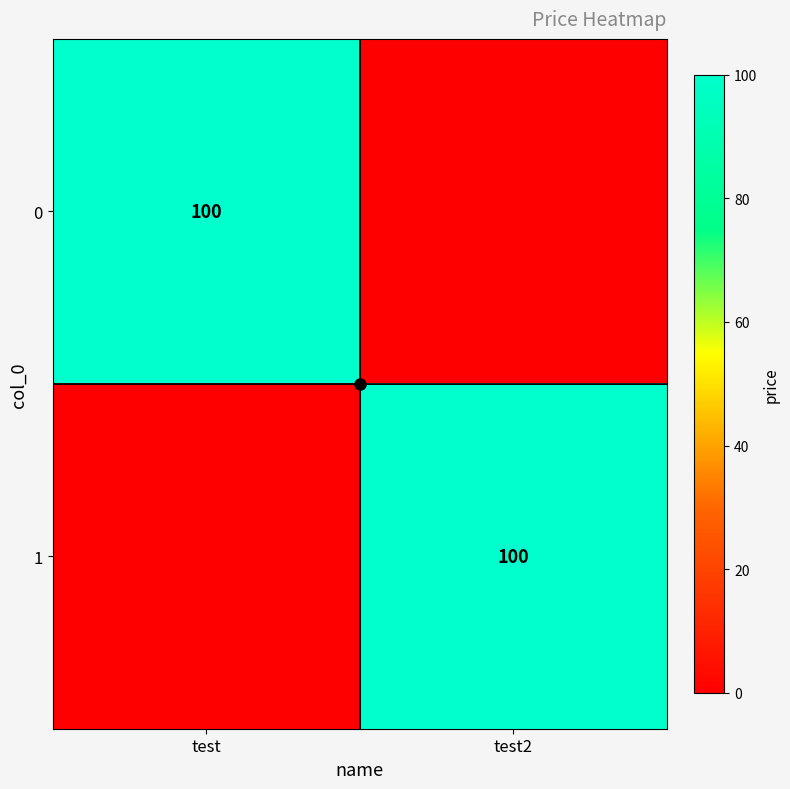

Is it true that 0 equals 163 at test?

False